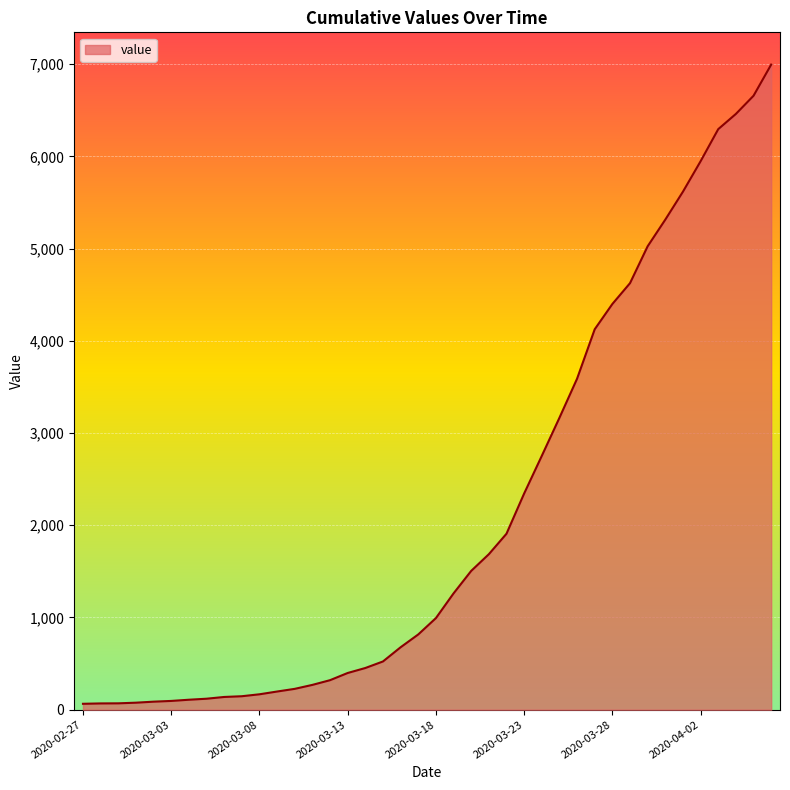

What is the difference between the maximum and minimum values?

6931